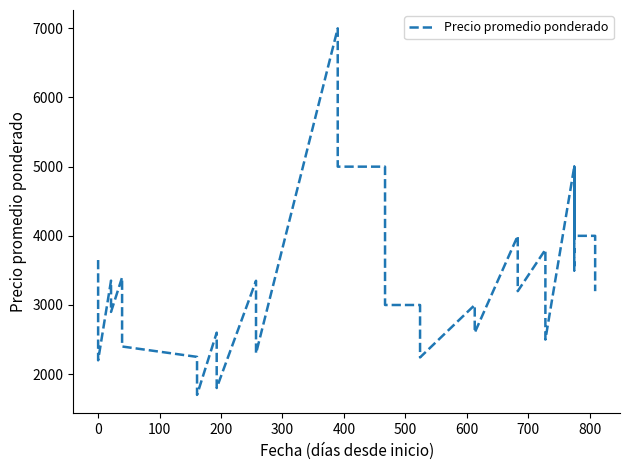

How many interior local peaks (higher than both neighbors) does the data have?

10